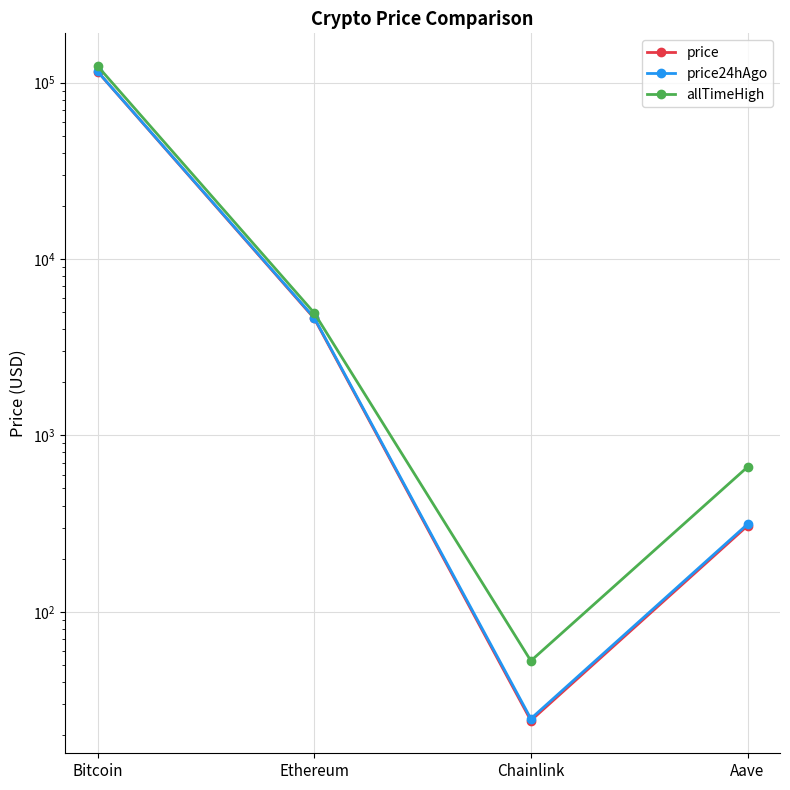

At how many categories does at least one series exceed 33889?

1